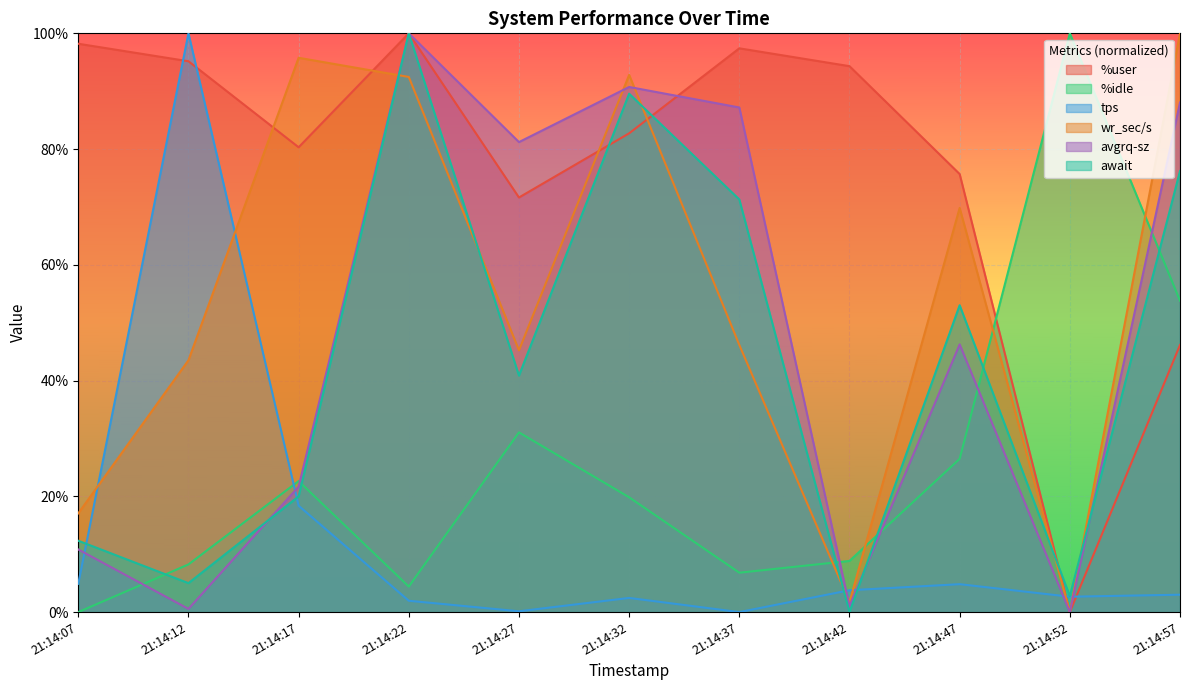

Which category has the highest value in the %idle series?

21:14:52